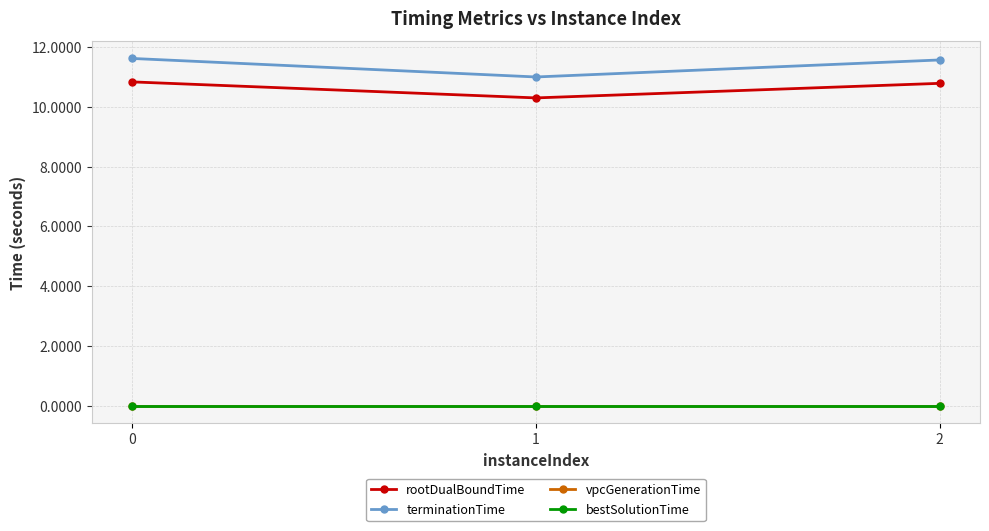

At 1, list the series in order from smallest to largest.

vpcGenerationTime, bestSolutionTime, rootDualBoundTime, terminationTime